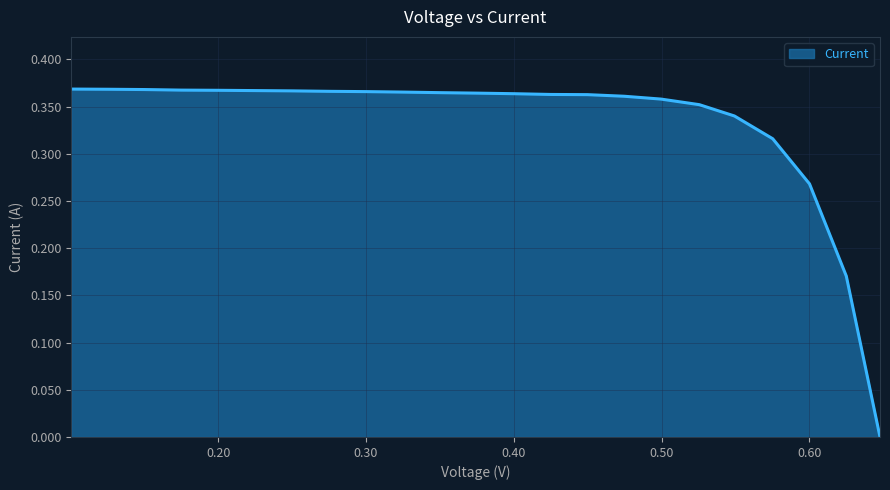

What is the difference between the maximum and minimum values?

0.4